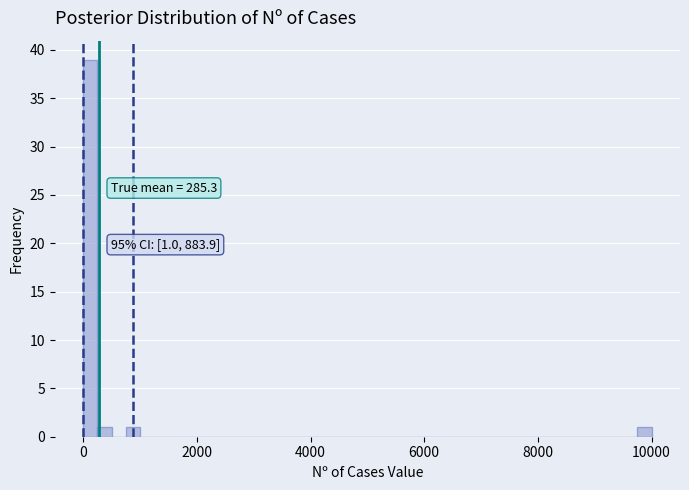

Read against the x-axis, roughly where is the centre of the tallest bar?

200